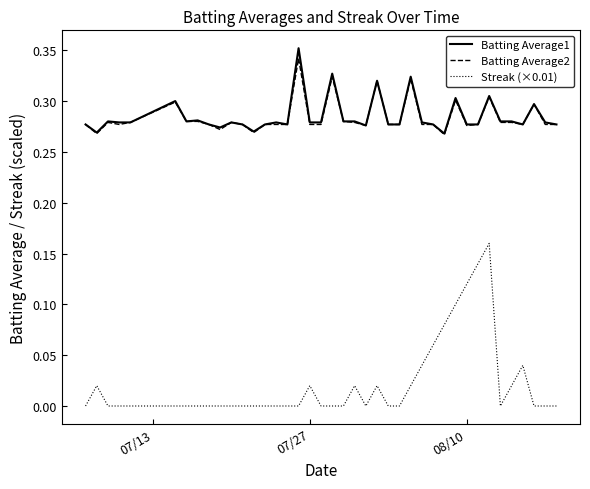

True or false: Streak (×0.01) and Batting Average1 cross at least once.

False